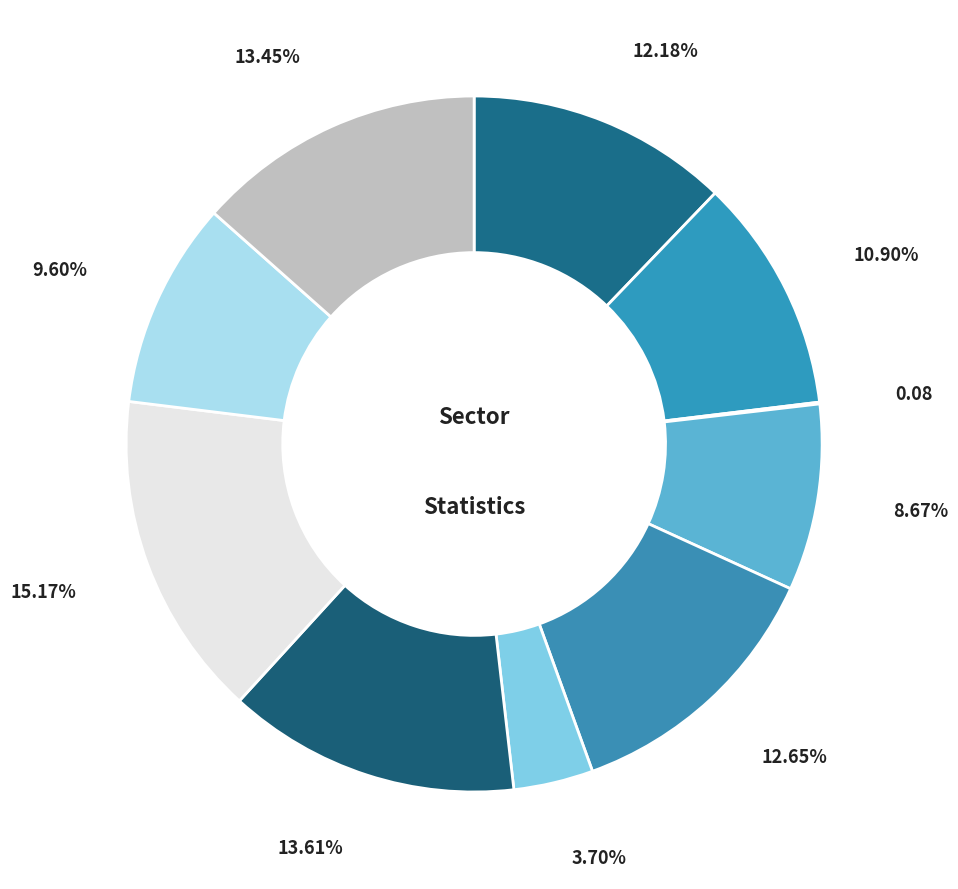

How many segments does this pie chart have?

10